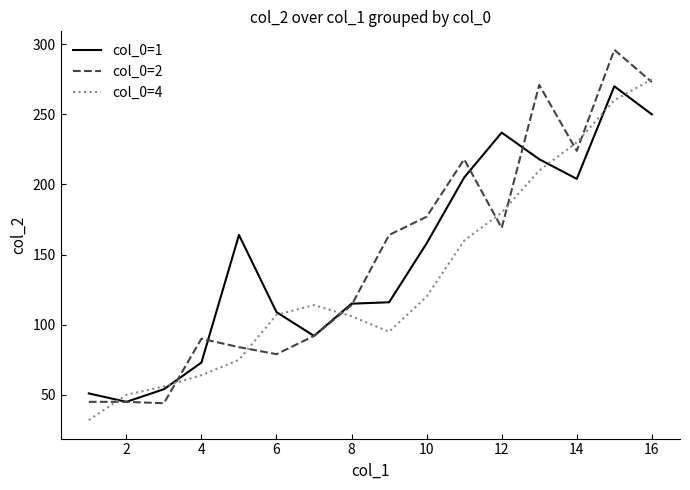

What is the lowest value of the col_0=2 series?

44